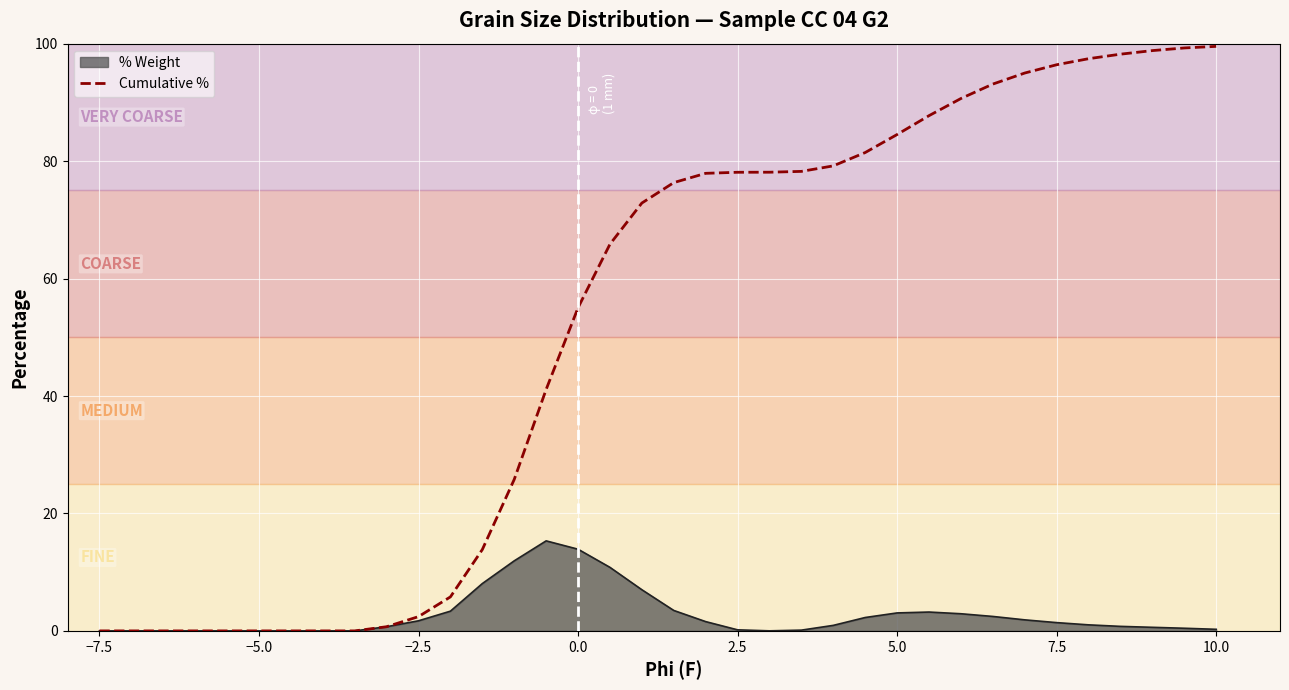

Does the chart display data point markers on the line(s)?

No